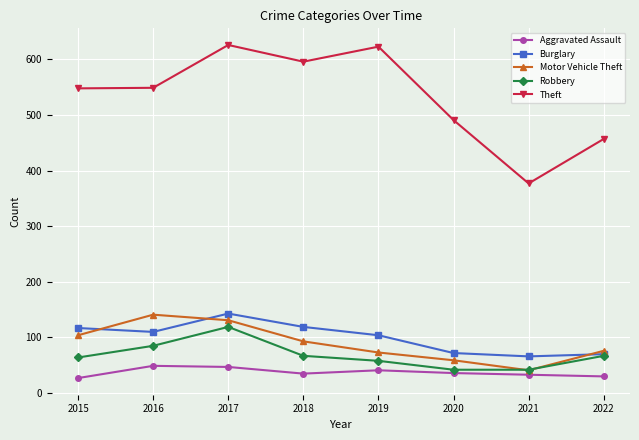

True or false: Robbery has a value of 67 at 2022.

True